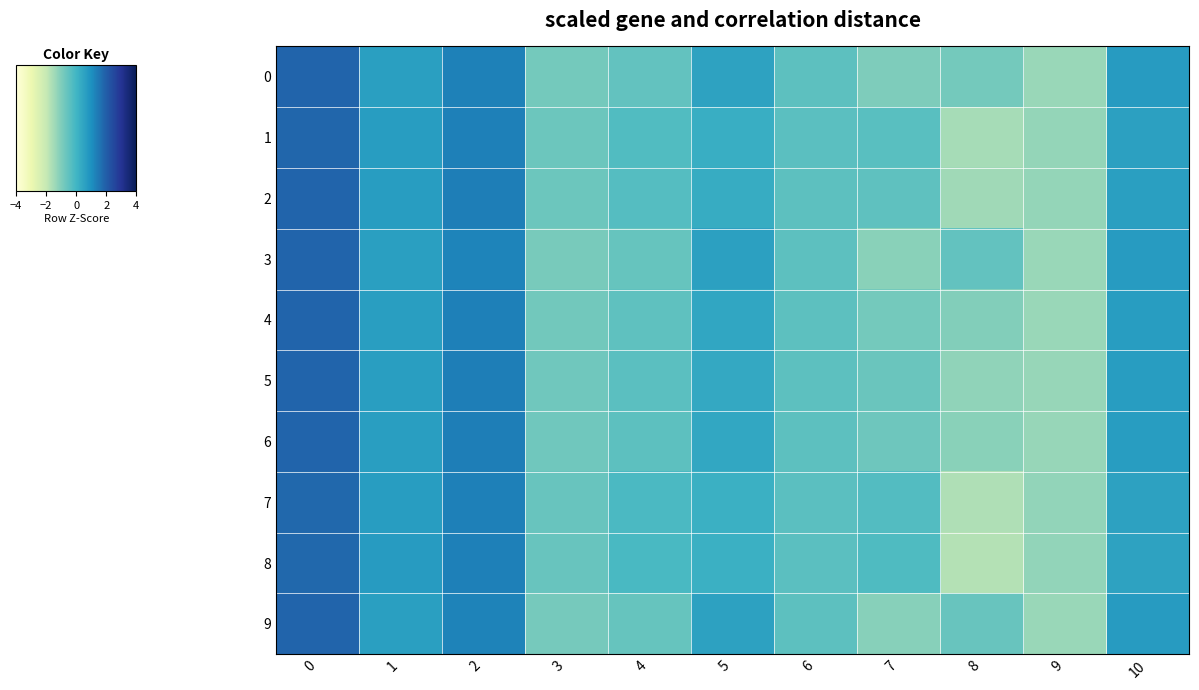

What is the difference between the highest and lowest values at 7?

0.9